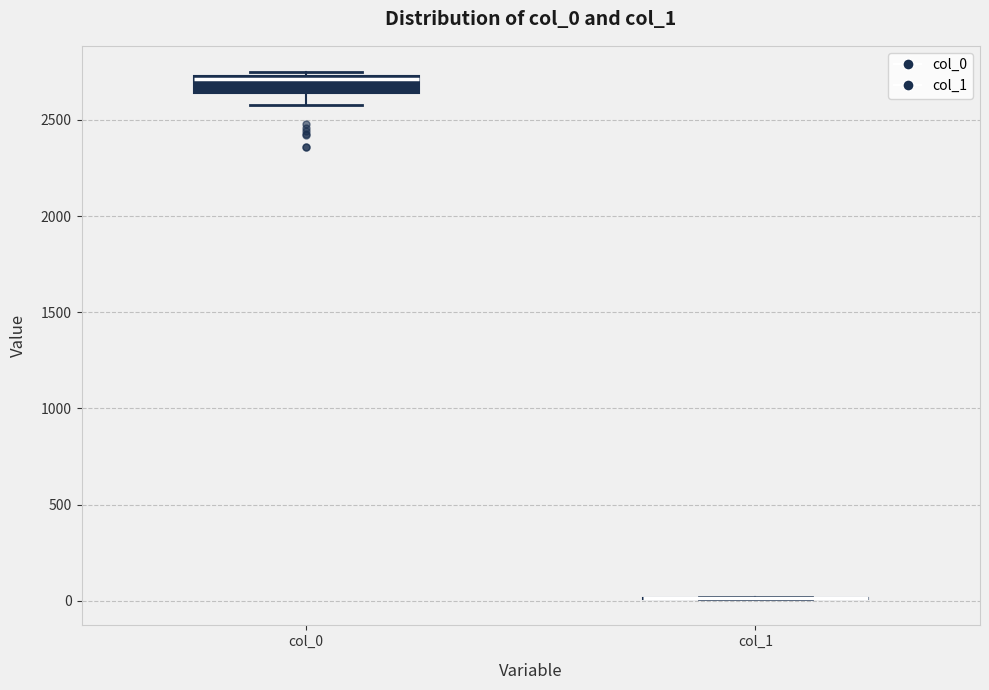

Reading left to right, transcribe this box plot: for each box, give where its median line is, the range the box spans, and where its two whiskers end, as read against the y-axis. The values are not printed on the chart, so give them approximately, as read against the axis.

col_0: median 2700, box 2650 to 2750, whiskers 2600 to 2750 (just above the box's upper edge)
col_1: box collapsed to a line at 0, whiskers 0 to 0